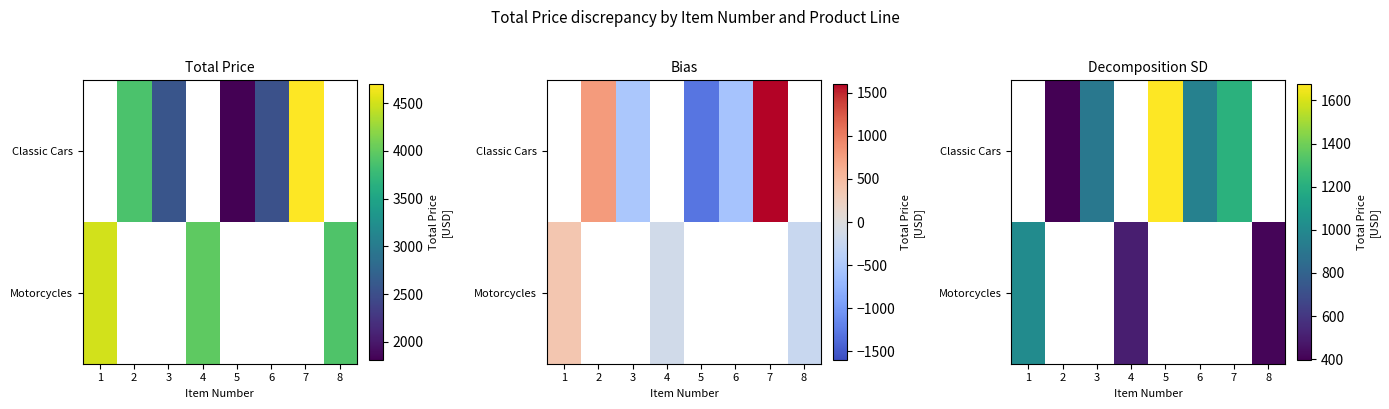

Which label corresponds to the smallest value in the chart?

2